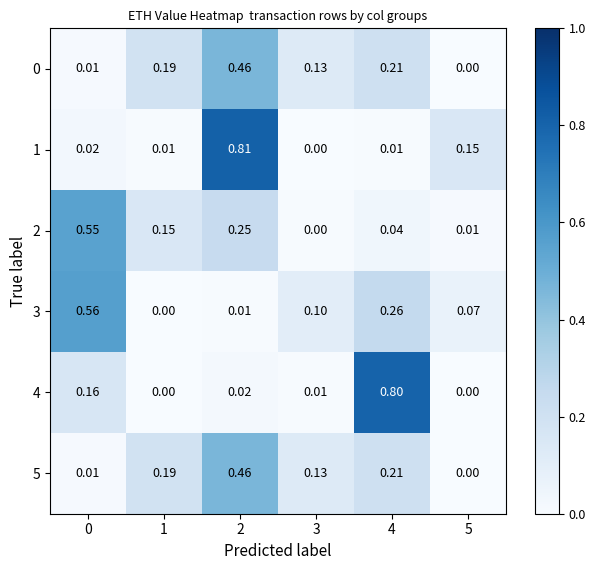

Is the value of 1 at 2 greater than the value of 3 at 0?

Yes